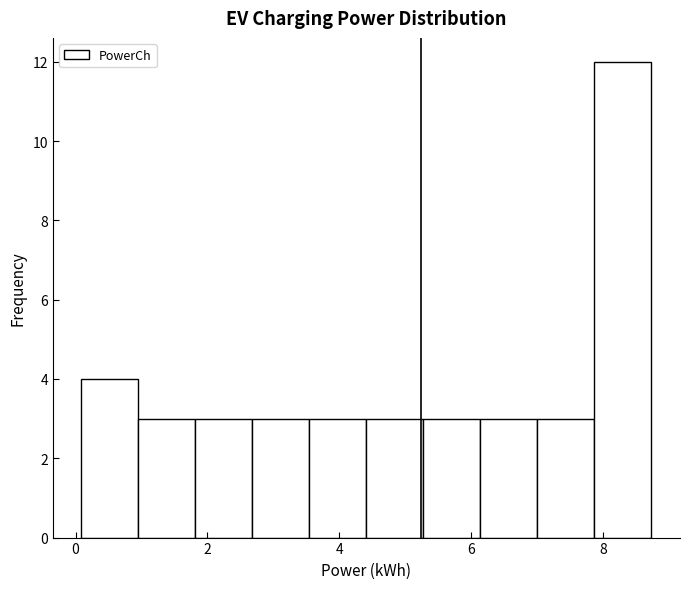

Over which range of the x-axis is the bar tallest?

7.8 to 8.8